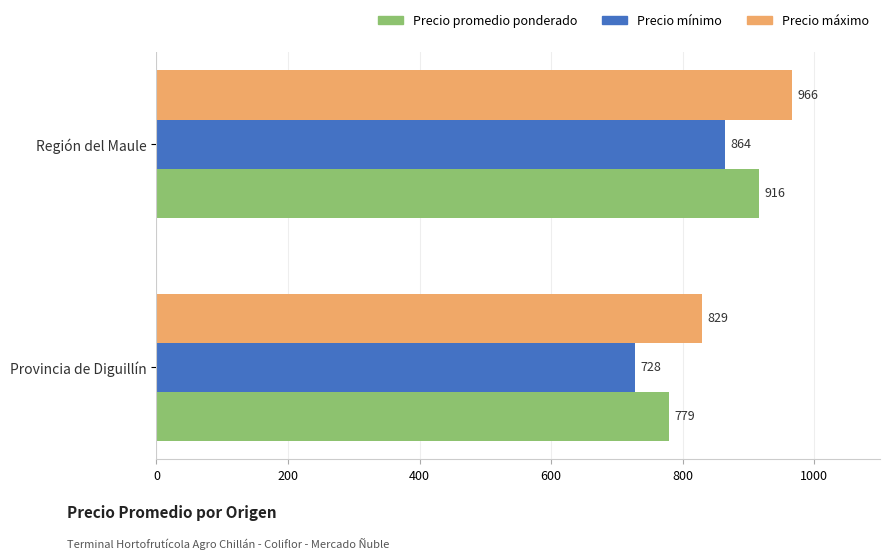

What is the highest value of the Precio promedio ponderado series?

916